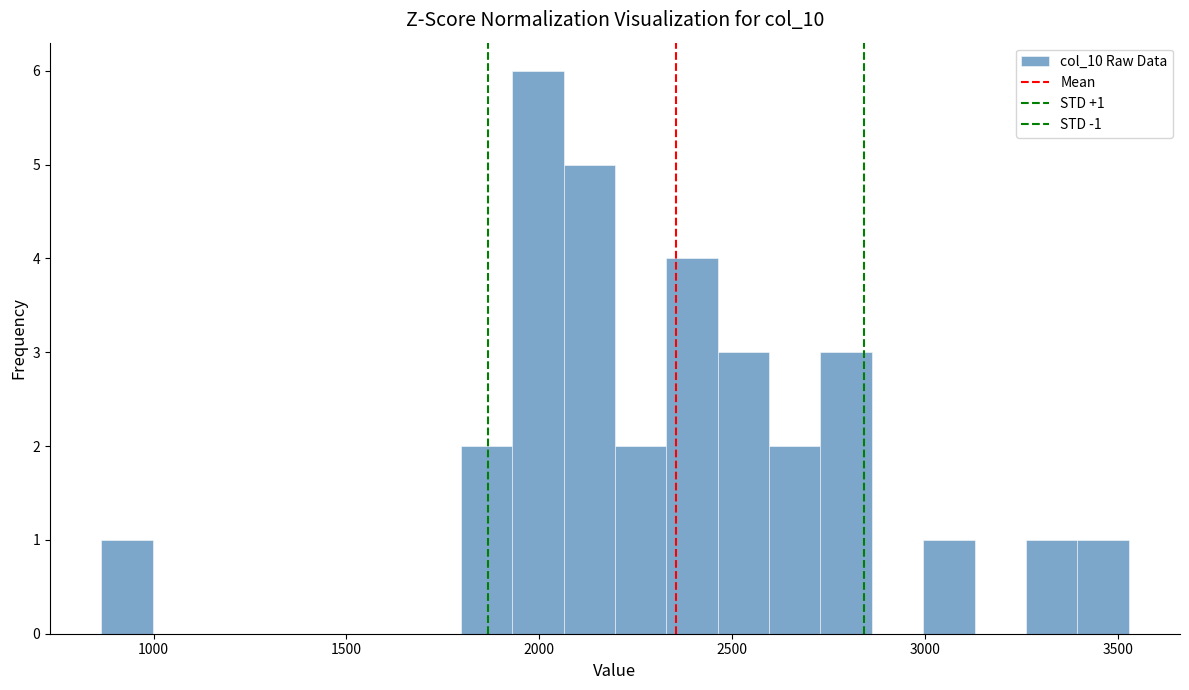

Read against the x-axis, roughly where is the centre of the tallest bar?

2000